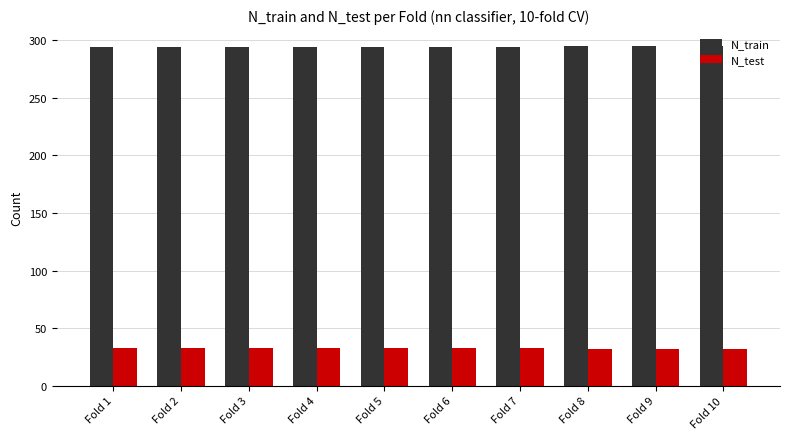

True or false: N_train has a value of 131 at Fold 3.

False